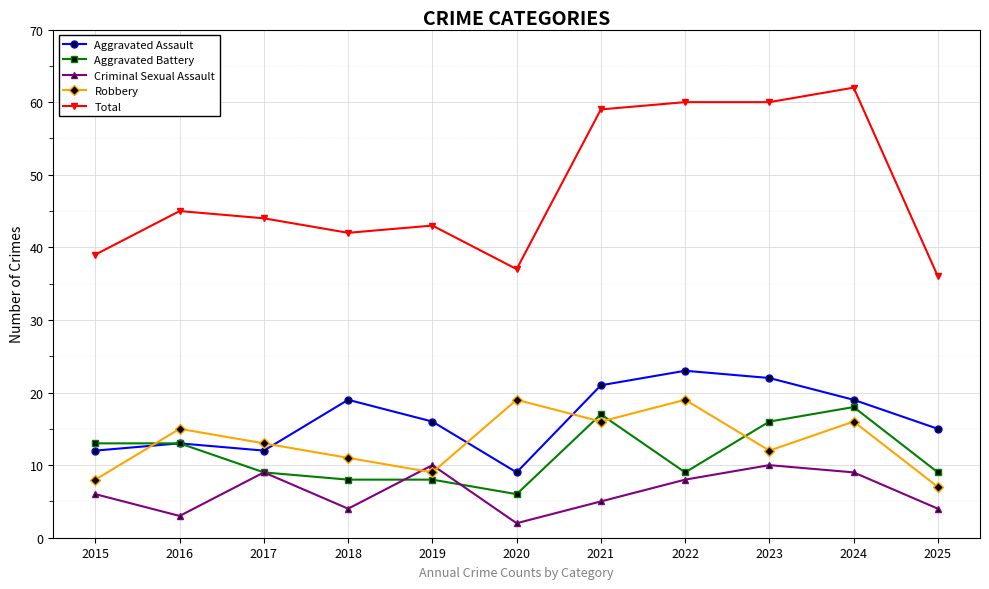

Reading right to left, what are all the values shown in this chart?

Aggravated Assault: 2025=15	2024=19	2023=22	2022=23	2021=21	2020=9	2019=16	2018=19	2017=12	2016=13	2015=12
Aggravated Battery: 2025=9	2024=18	2023=16	2022=9	2021=17	2020=6	2019=8	2018=8	2017=9	2016=13	2015=13
Criminal Sexual Assault: 2025=4	2024=9	2023=10	2022=8	2021=5	2020=2	2019=10	2018=4	2017=9	2016=3	2015=6
Robbery: 2025=7	2024=16	2023=12	2022=19	2021=16	2020=19	2019=9	2018=11	2017=13	2016=15	2015=8
Total: 2025=36	2024=62	2023=60	2022=60	2021=59	2020=37	2019=43	2018=42	2017=44	2016=45	2015=39